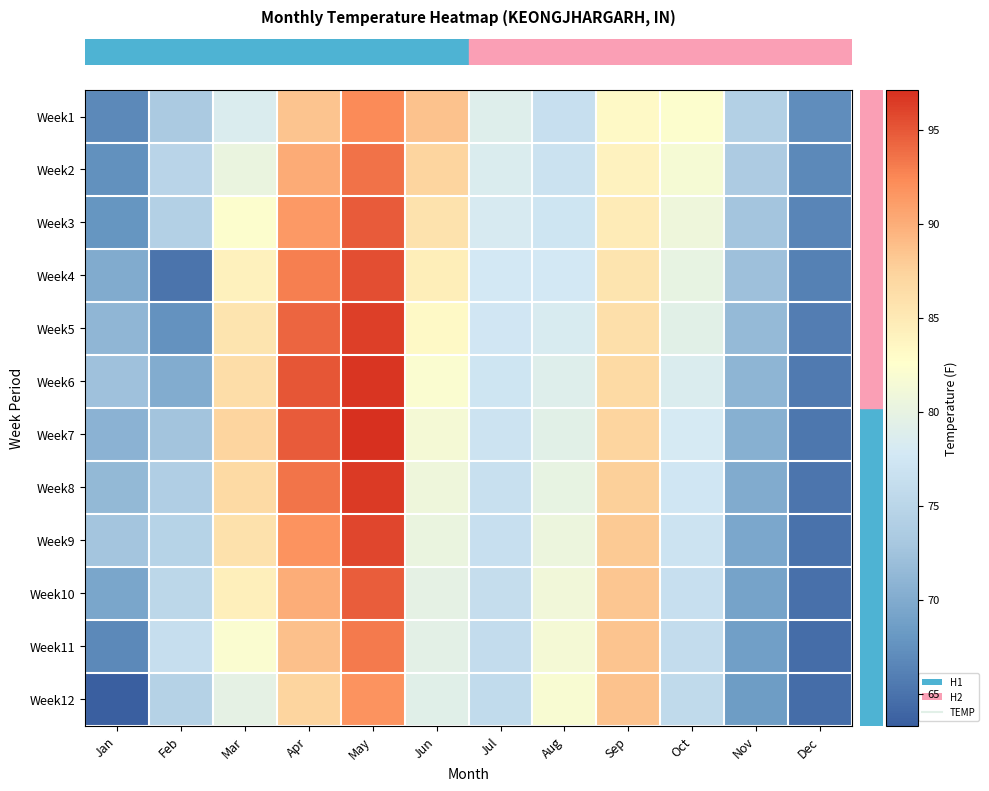

How many categories are shown in the chart?

12